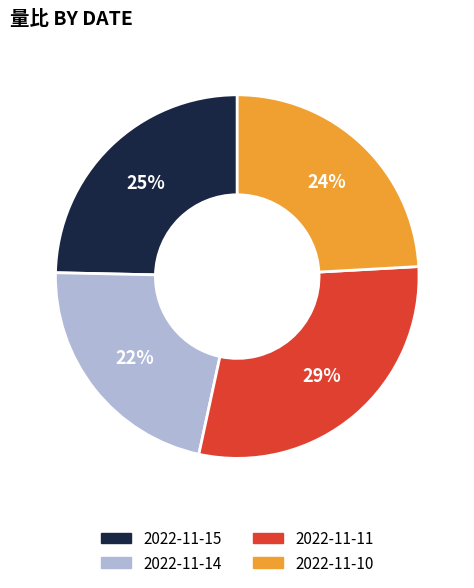

Between 2022-11-10 and 2022-11-11, which is larger?

2022-11-11